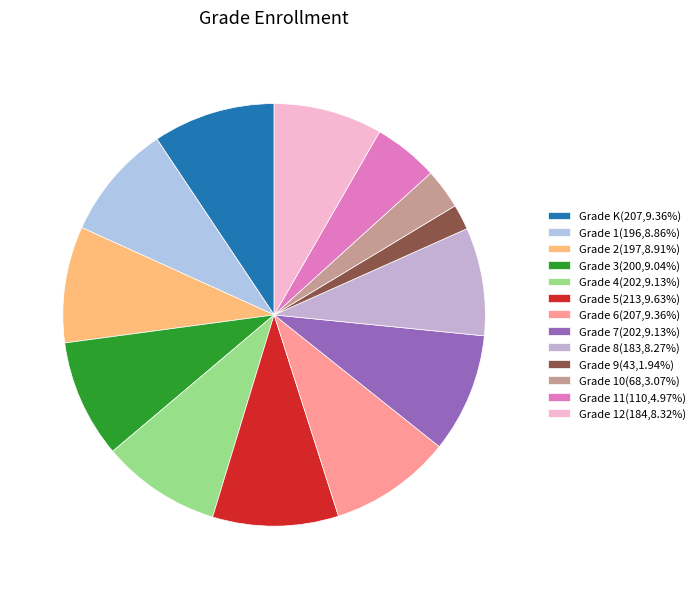

How many segments does this pie chart have?

13